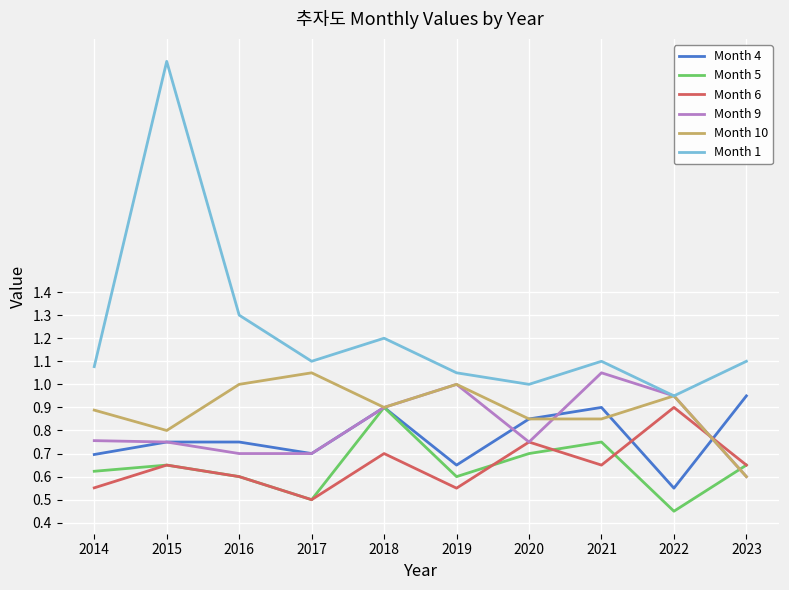

Which series ends up on top after the final intersection of Month 6 and Month 10?

Month 6